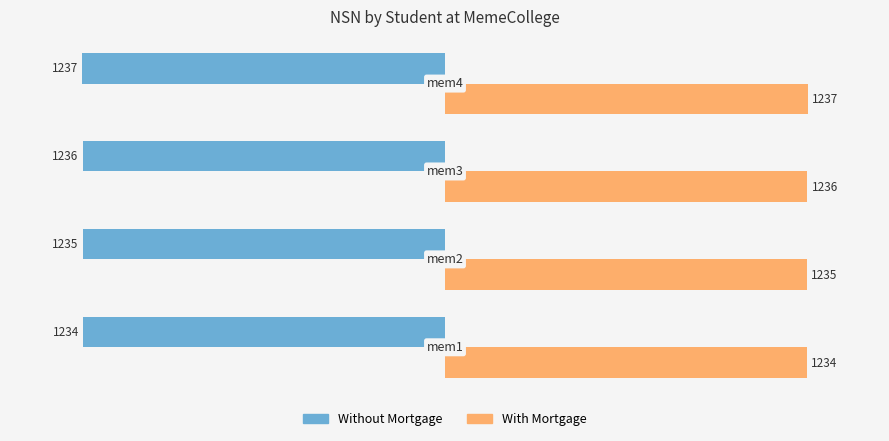

Which series has the largest total across all categories?

With Mortgage